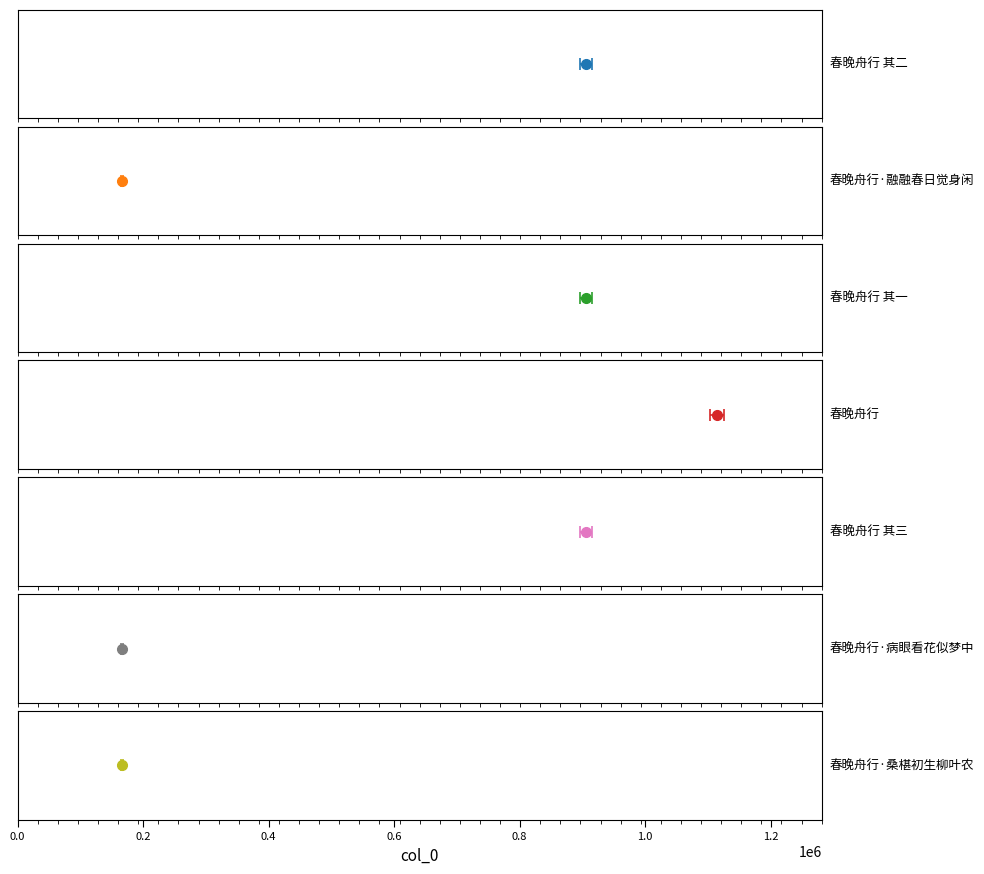

How many bars are there in total?

7